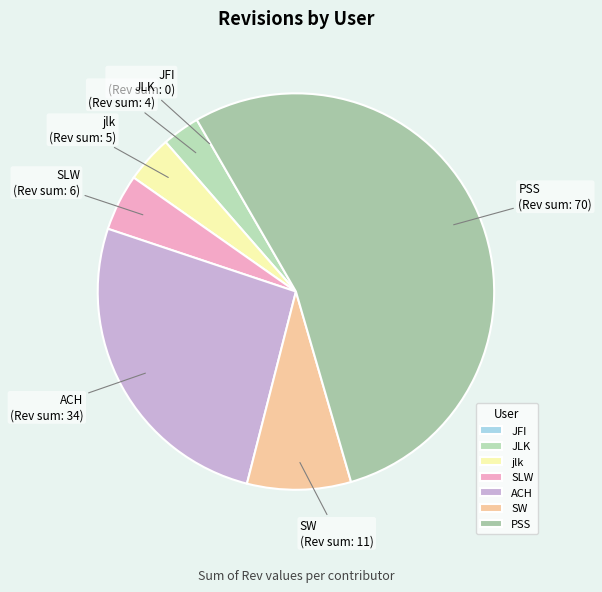

What is the largest slice in the pie chart?

PSS